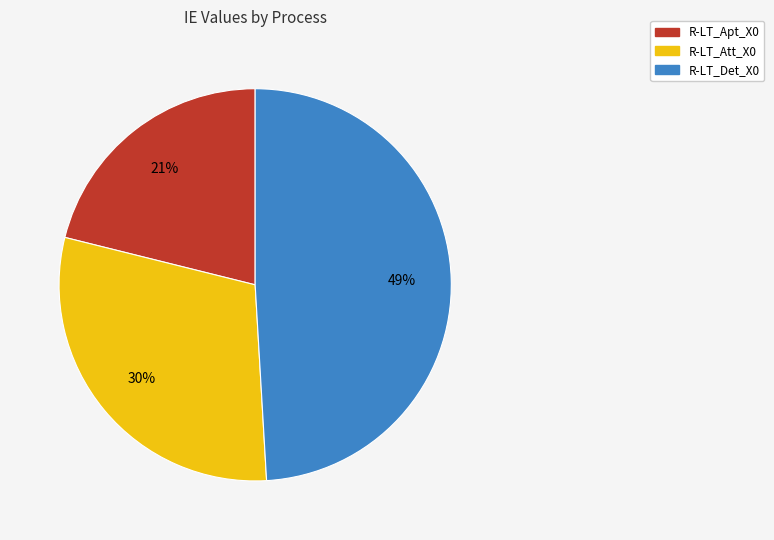

Count the number of slices in the pie.

3